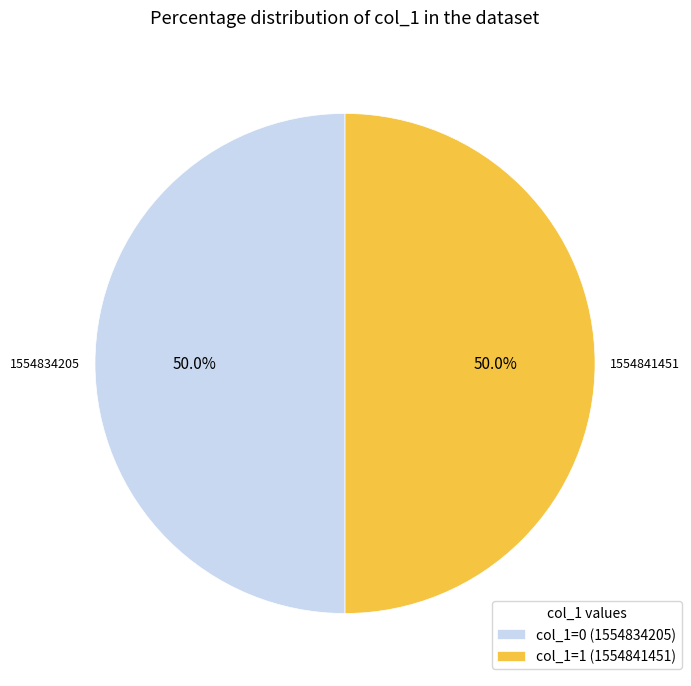

Combined, do col_1=0 (1554834205) and col_1=1 (1554841451) account for over 50%?

Yes